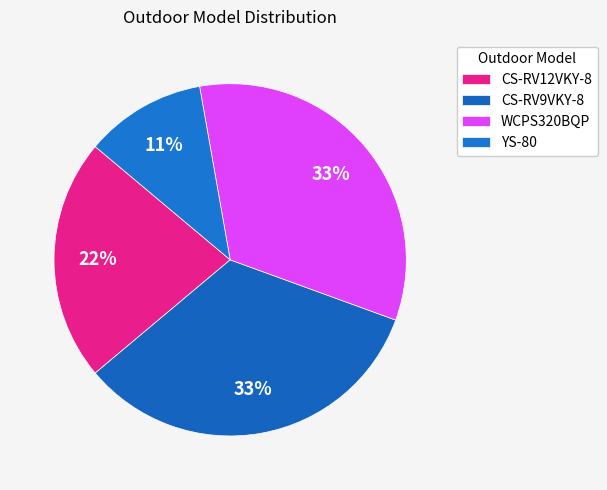

Rank the categories by value from highest to lowest.

CS-RV9VKY-8, WCPS320BQP, CS-RV12VKY-8, YS-80